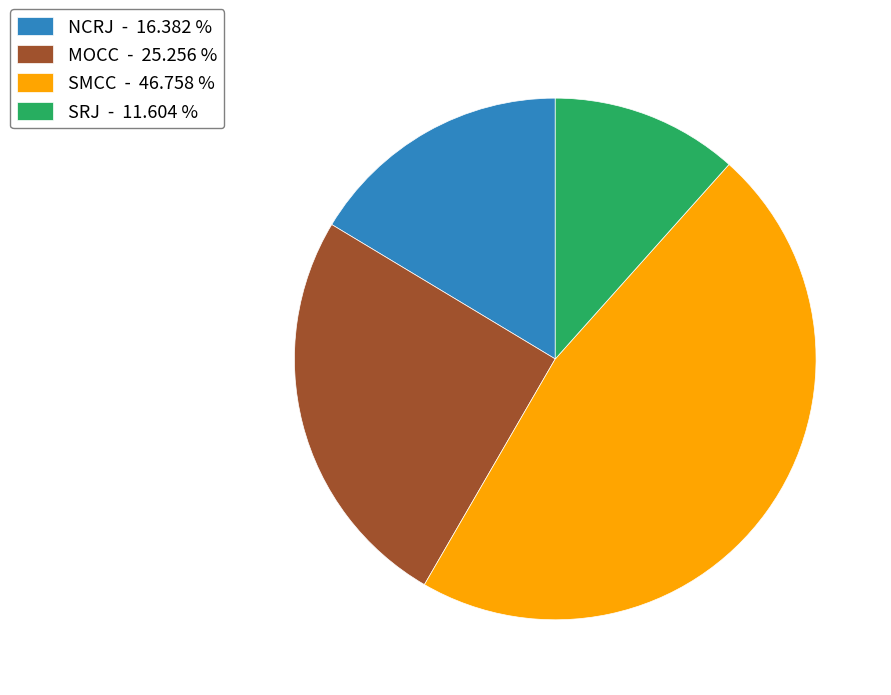

Approximately how many times larger is the value at SMCC - 46.758 % compared to SRJ - 11.604 %?

4.0